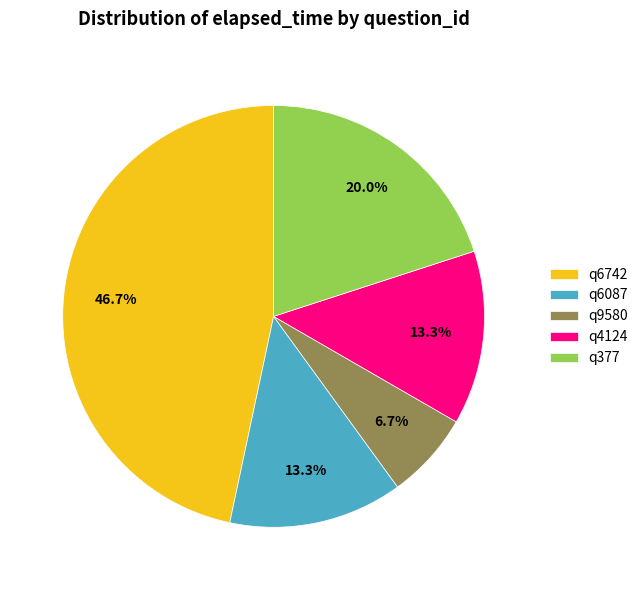

Between q6742 and q4124, which is larger?

q6742